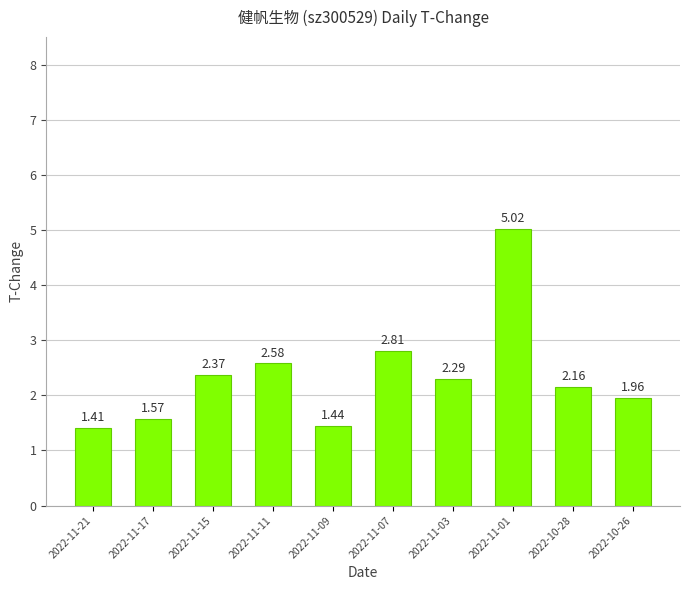

What is the ratio of the value at 2022-11-21 to the value at 2022-11-01?

0.3